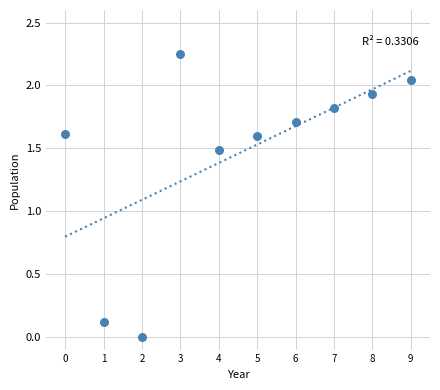

What Y value in the scatter plot is closest to 1?

1.5